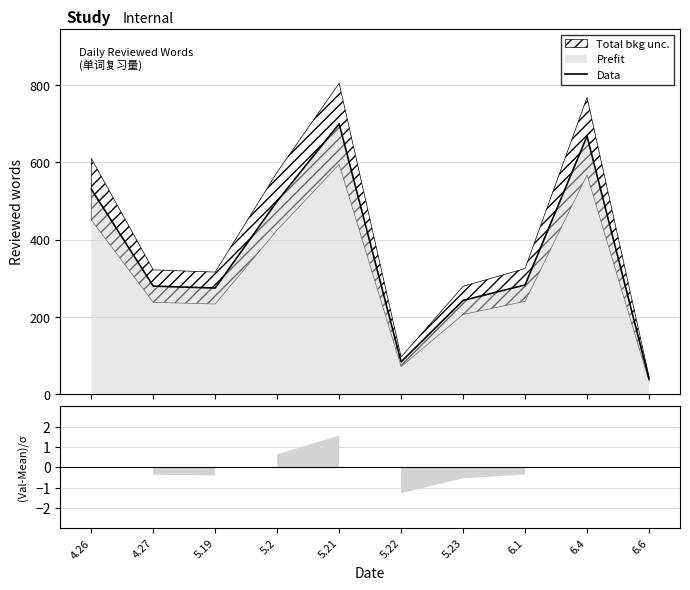

What is the average value?

360